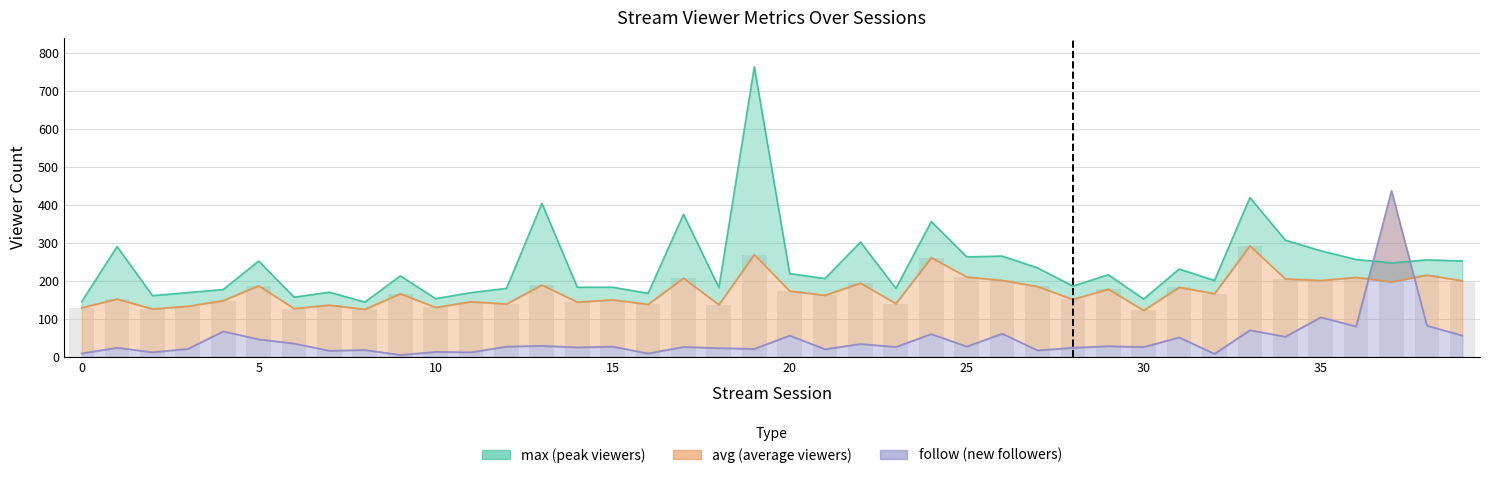

Rank the series at 22 from highest to lowest value.

max, avg, follow